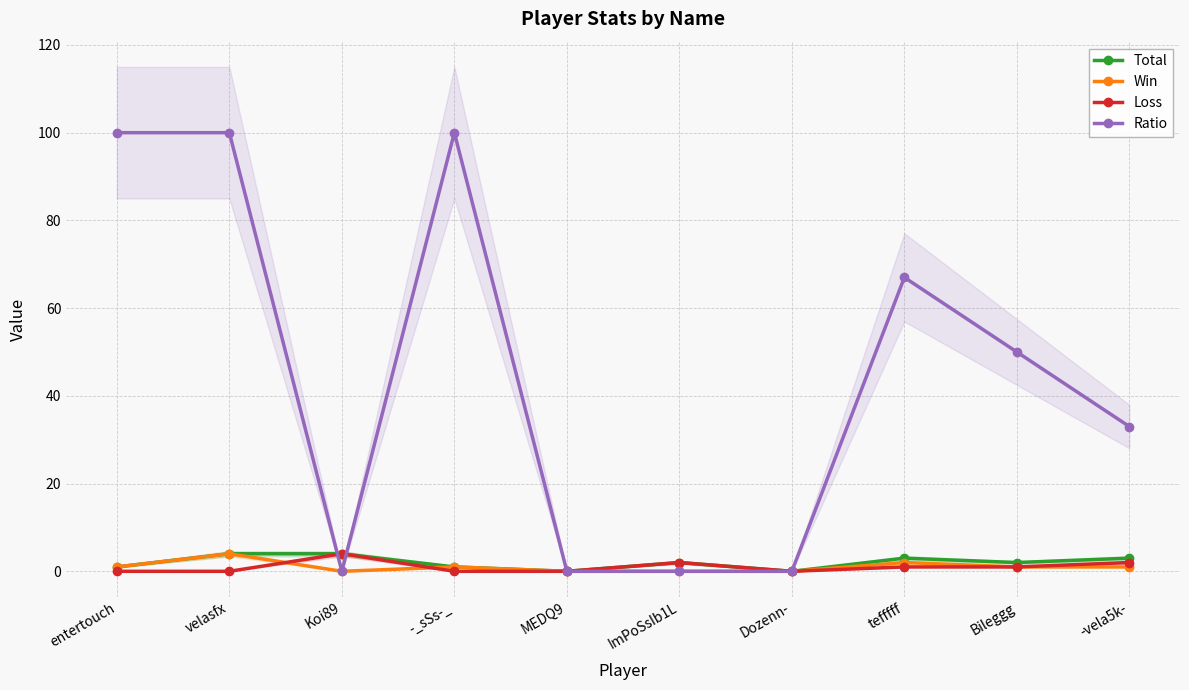

Which has a higher value, velasfx or Koi89?

velasfx